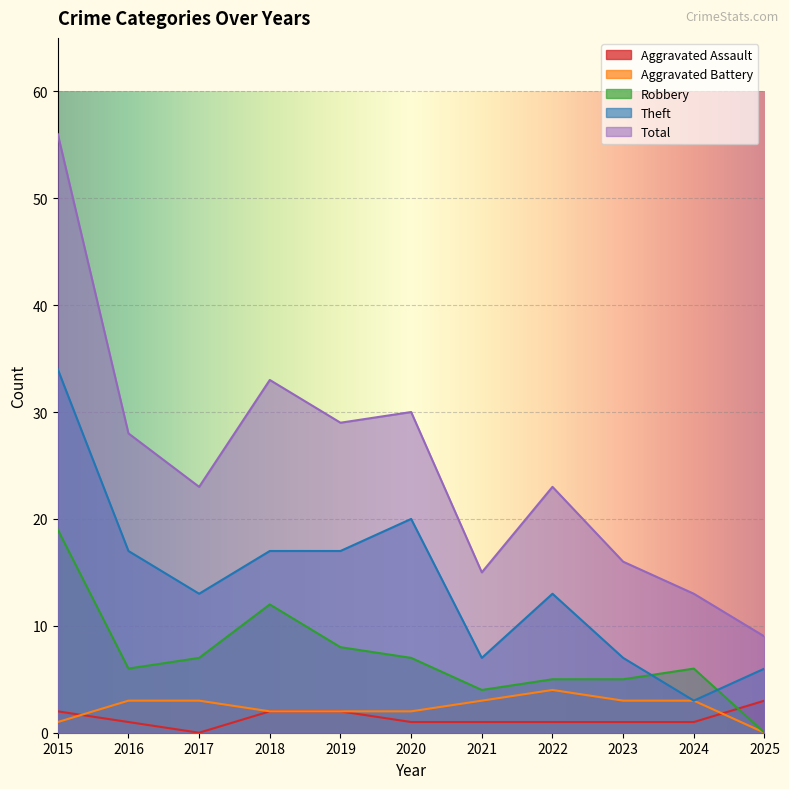

Reading left to right, transcribe all the data shown in this chart.

Aggravated Assault: 2015=2	2016=1	2017=0	2018=2	2019=2	2020=1	2021=1	2022=1	2023=1	2024=1	2025=3
Aggravated Battery: 2015=1	2016=3	2017=3	2018=2	2019=2	2020=2	2021=3	2022=4	2023=3	2024=3	2025=0
Robbery: 2015=19	2016=6	2017=7	2018=12	2019=8	2020=7	2021=4	2022=5	2023=5	2024=6	2025=0
Theft: 2015=34	2016=17	2017=13	2018=17	2019=17	2020=20	2021=7	2022=13	2023=7	2024=3	2025=6
Total: 2015=56	2016=28	2017=23	2018=33	2019=29	2020=30	2021=15	2022=23	2023=16	2024=13	2025=9